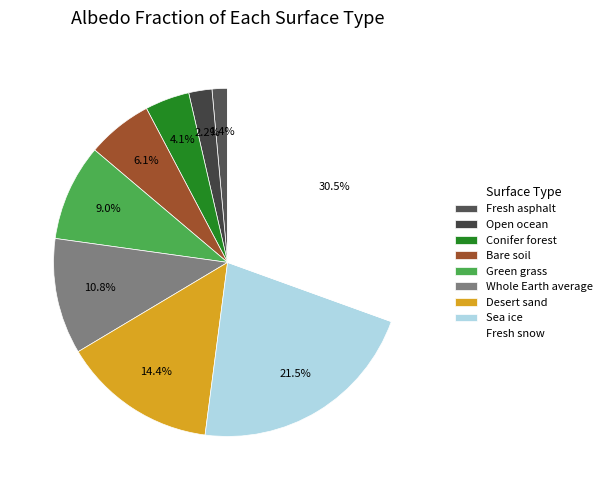

Which has a higher value, Green grass or Whole Earth average?

Whole Earth average